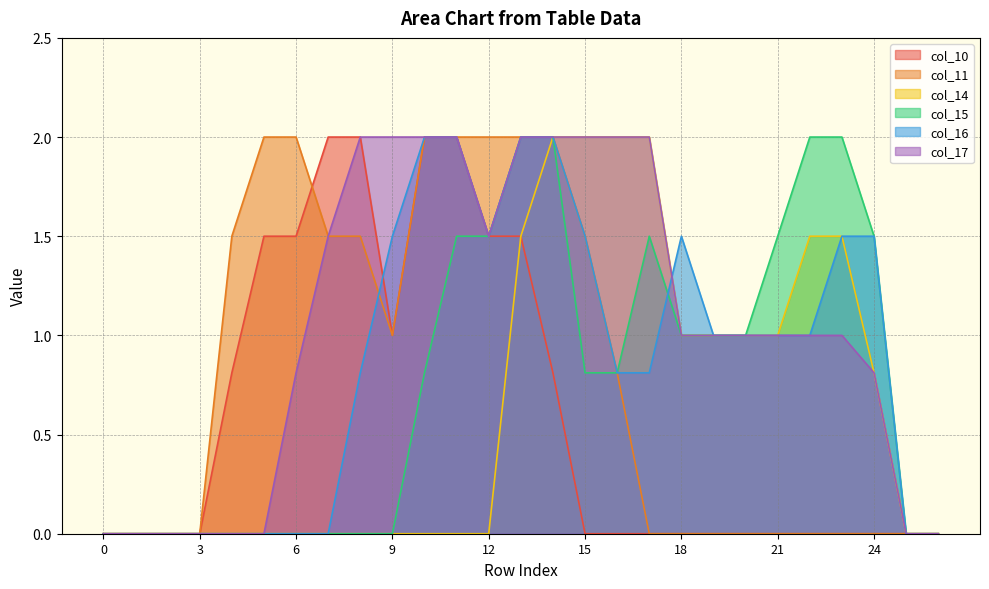

After their last crossing, which series has the higher values: col_14 or col_16?

col_16